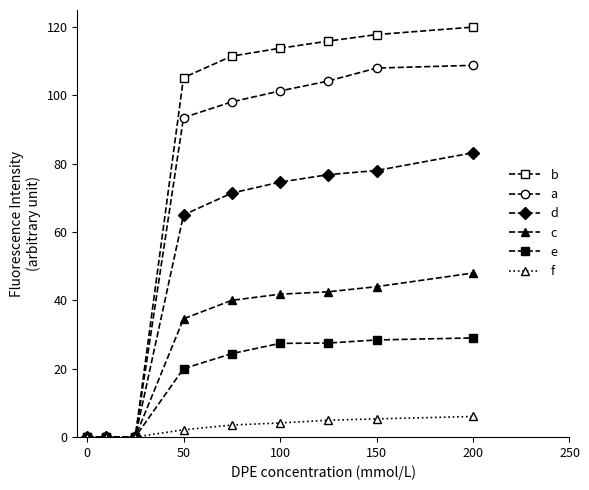

True or false: f and a cross at least once.

False